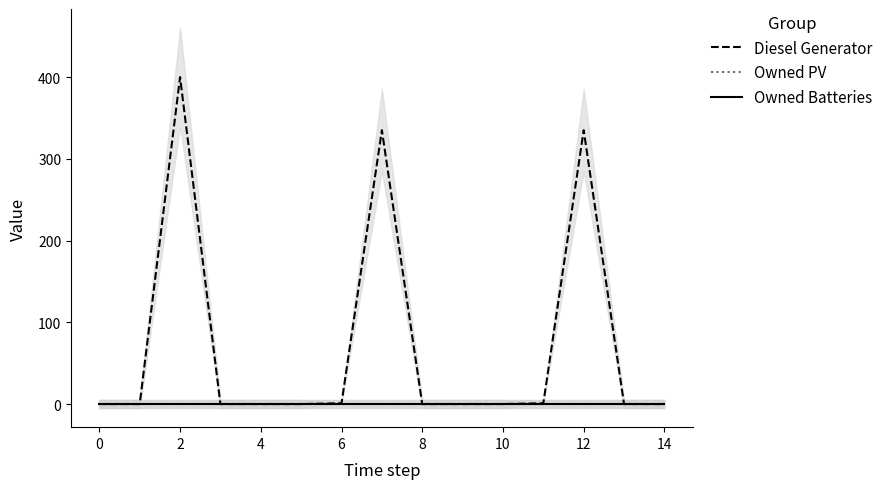

At how many categories does at least one series exceed 183?

3